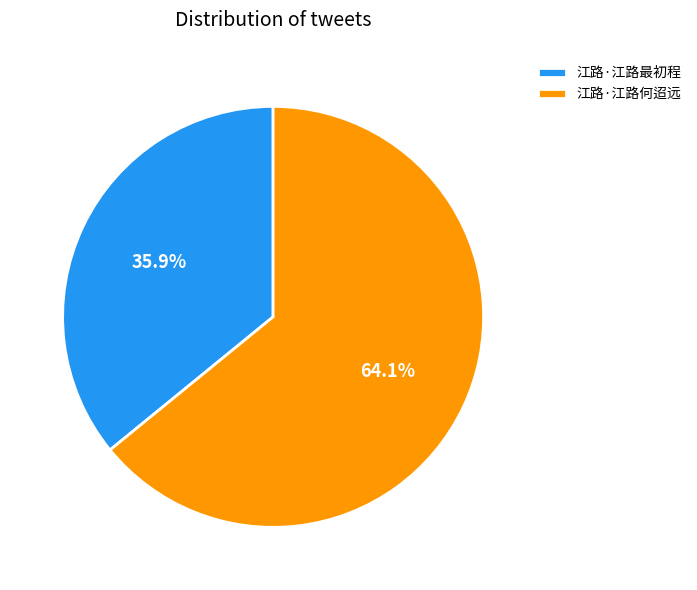

To the nearest percent, what percentage of the pie is 江路·江路最初程?

36%